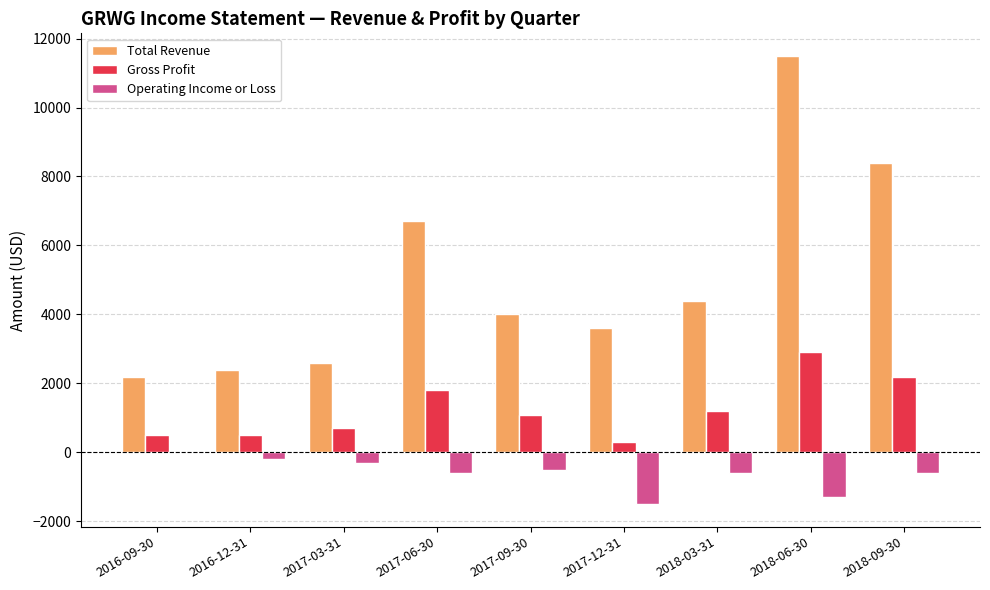

Reading left to right, list all the values displayed in this chart.

Total Revenue: 2016-09-30=2200	2016-12-31=2400	2017-03-31=2600	2017-06-30=6700	2017-09-30=4000	2017-12-31=3600	2018-03-31=4400	2018-06-30=11500	2018-09-30=8400
Gross Profit: 2016-09-30=500	2016-12-31=500	2017-03-31=700	2017-06-30=1800	2017-09-30=1100	2017-12-31=300	2018-03-31=1200	2018-06-30=2900	2018-09-30=2200
Operating Income or Loss: 2016-09-30=0	2016-12-31=-200	2017-03-31=-300	2017-06-30=-600	2017-09-30=-500	2017-12-31=-1500	2018-03-31=-600	2018-06-30=-1300	2018-09-30=-600